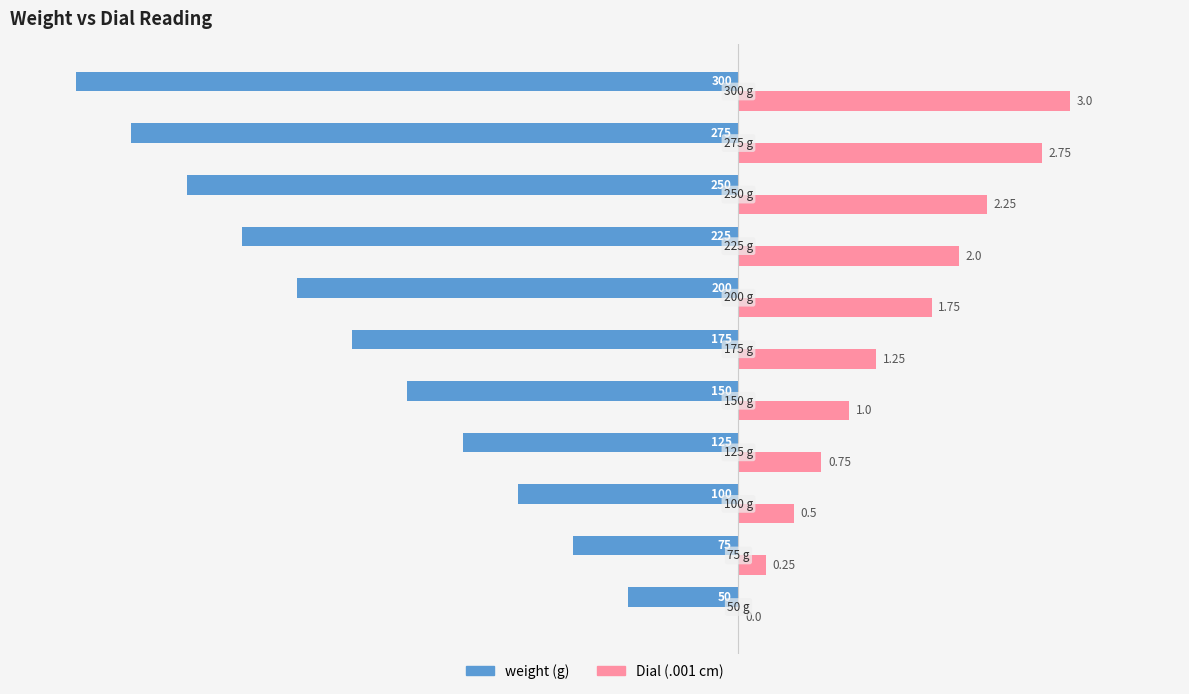

What are all the series names shown in the legend?

weight (g), Dial (.001 cm)